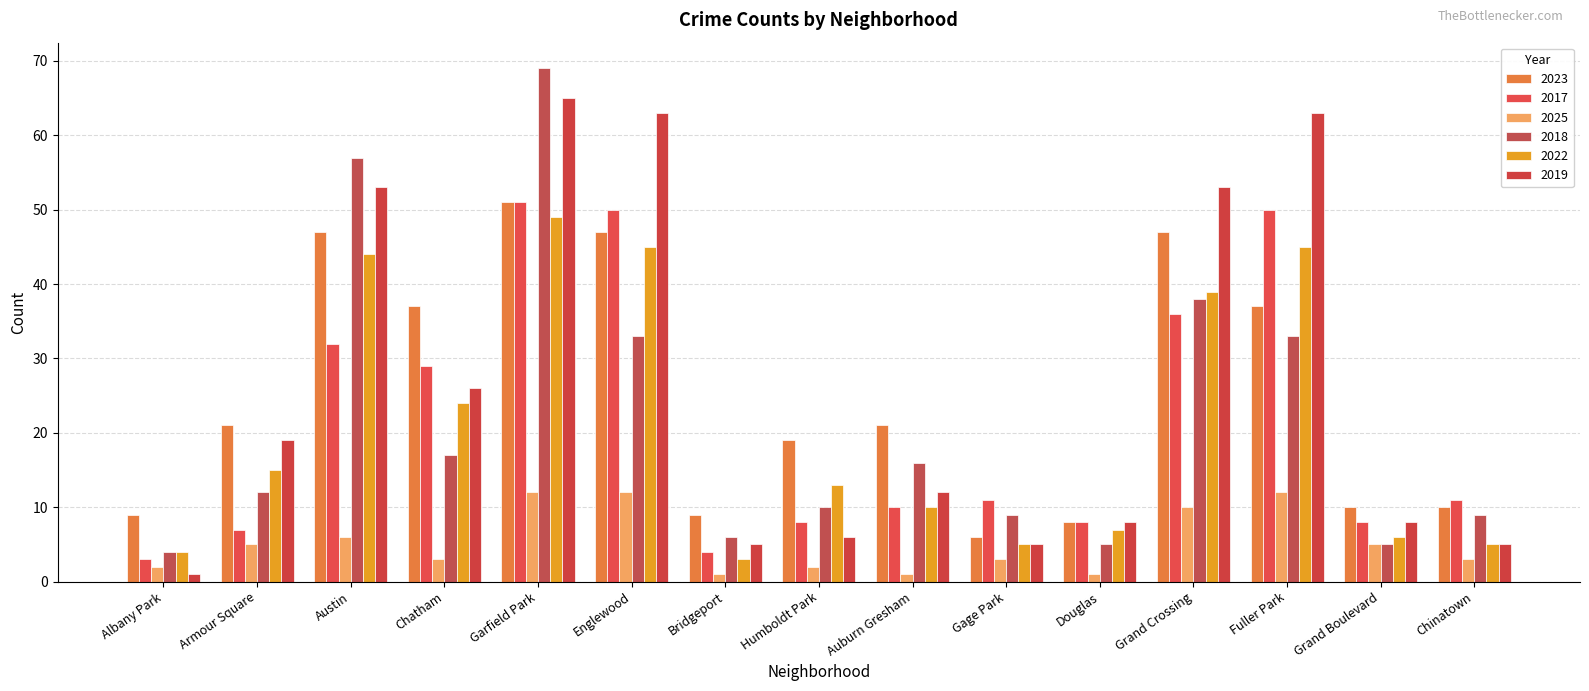

What is the sum of the 2025 values at Austin and Auburn Gresham?

7